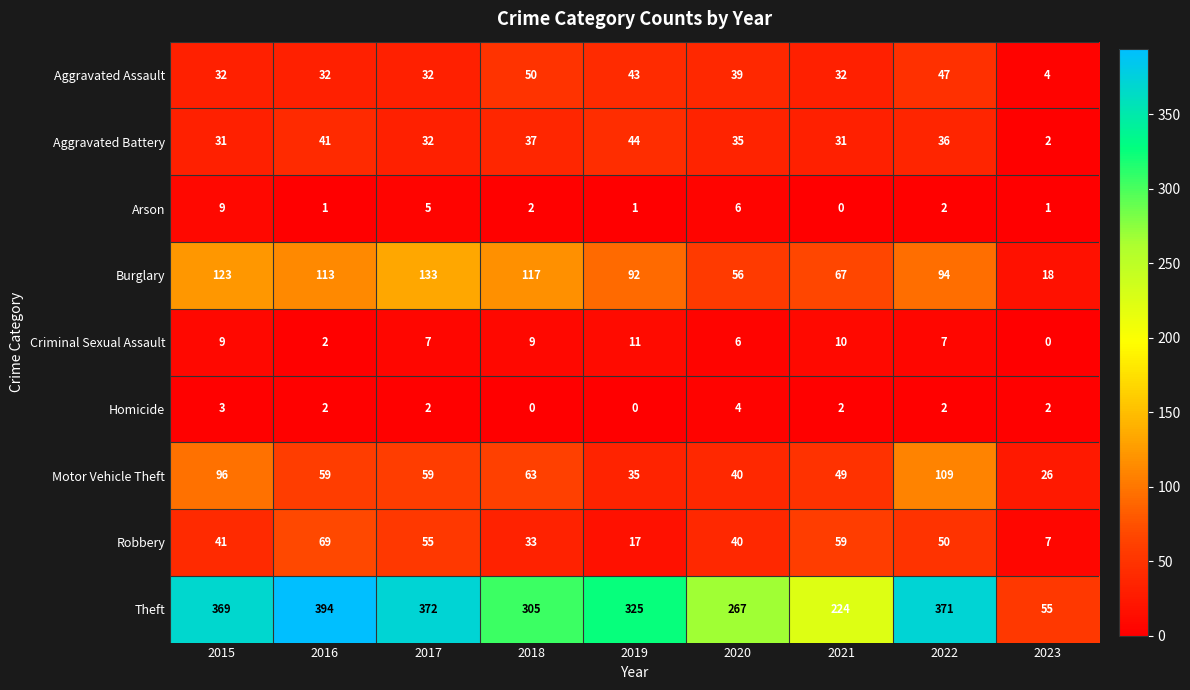

Which series changed the most between 2015 and 2023?

Theft